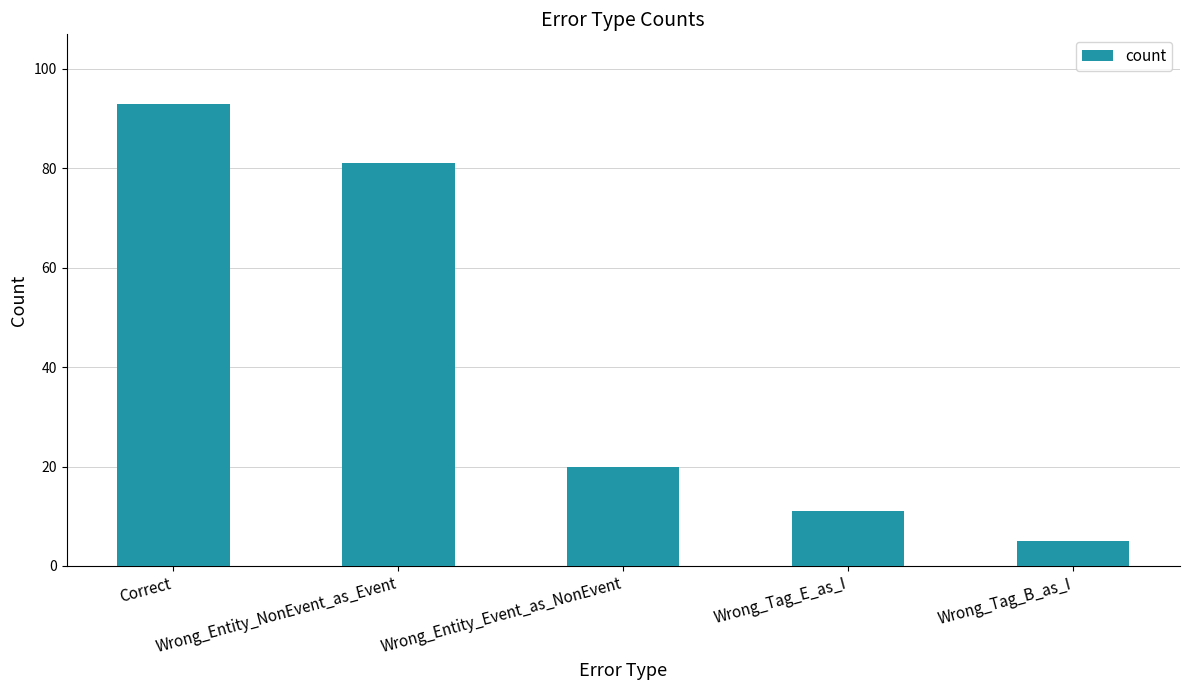

Which category has the lowest value across all series?

Wrong_Tag_B_as_I